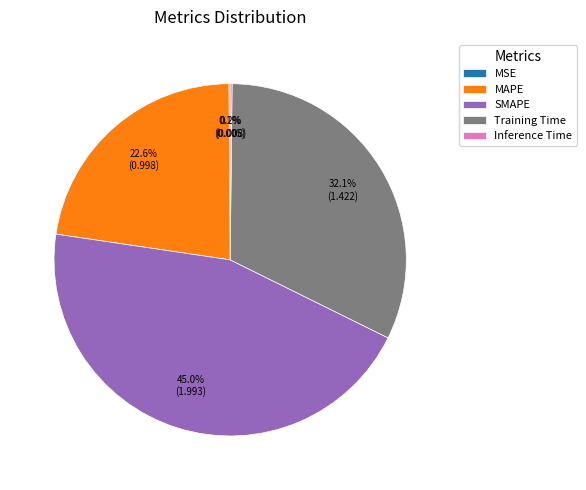

Which slice is the largest?

SMAPE